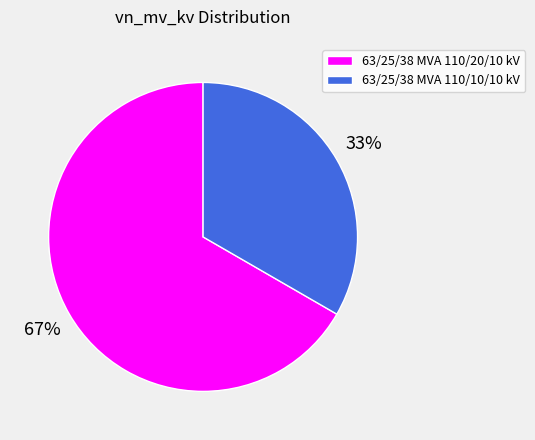

To the nearest percent, what is the combined percentage of 63/25/38 MVA 110/10/10 kV and 63/25/38 MVA 110/20/10 kV?

100%